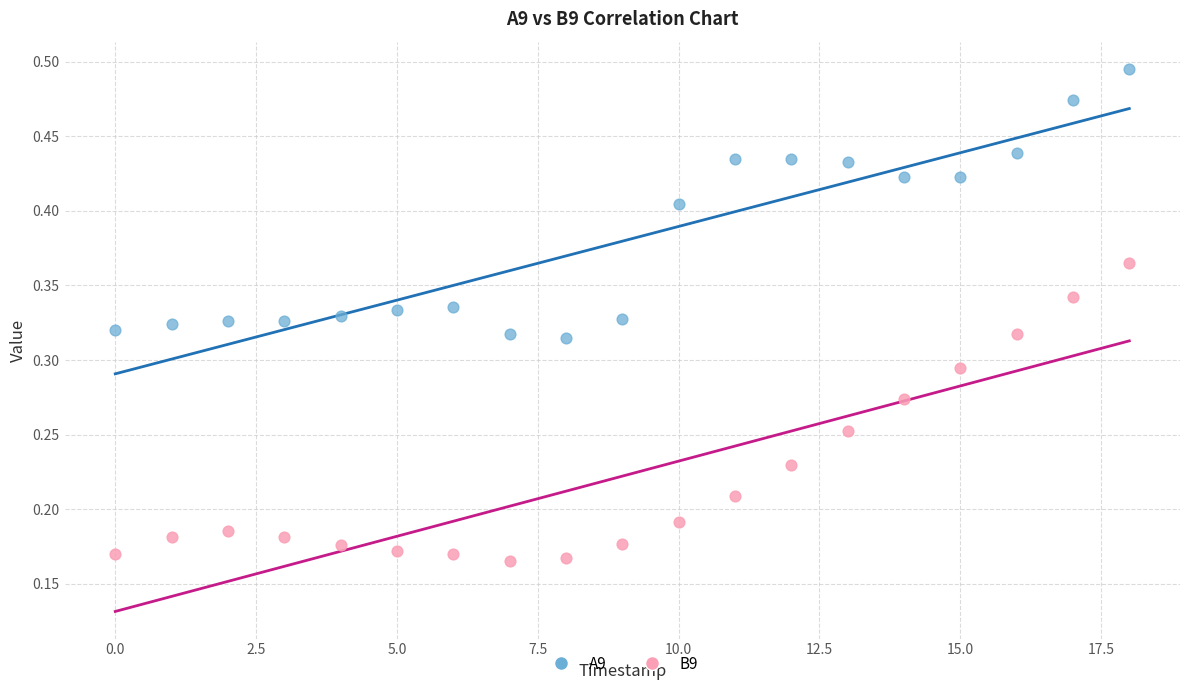

Which series has the largest Y range (max minus min)?

B9